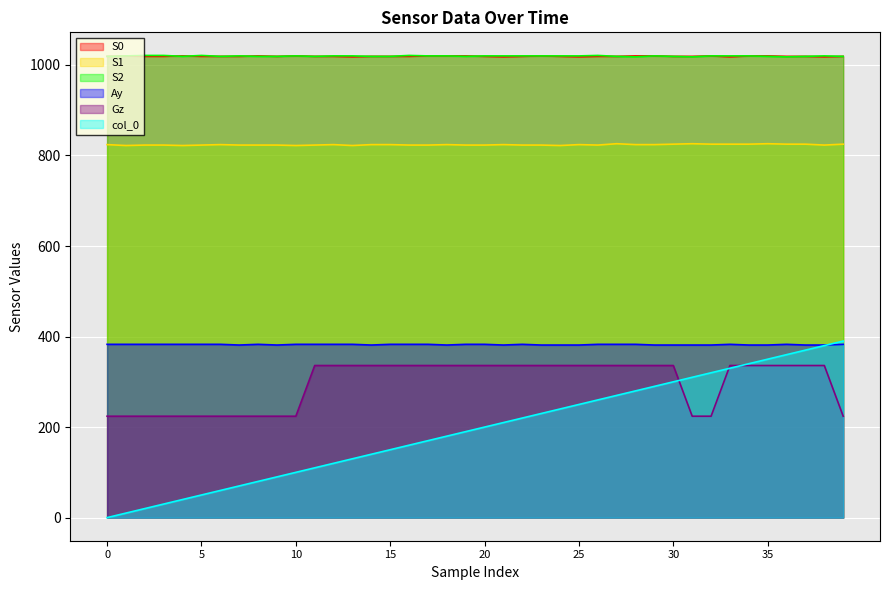

True or false: col_0 and S0 intersect in this chart.

False